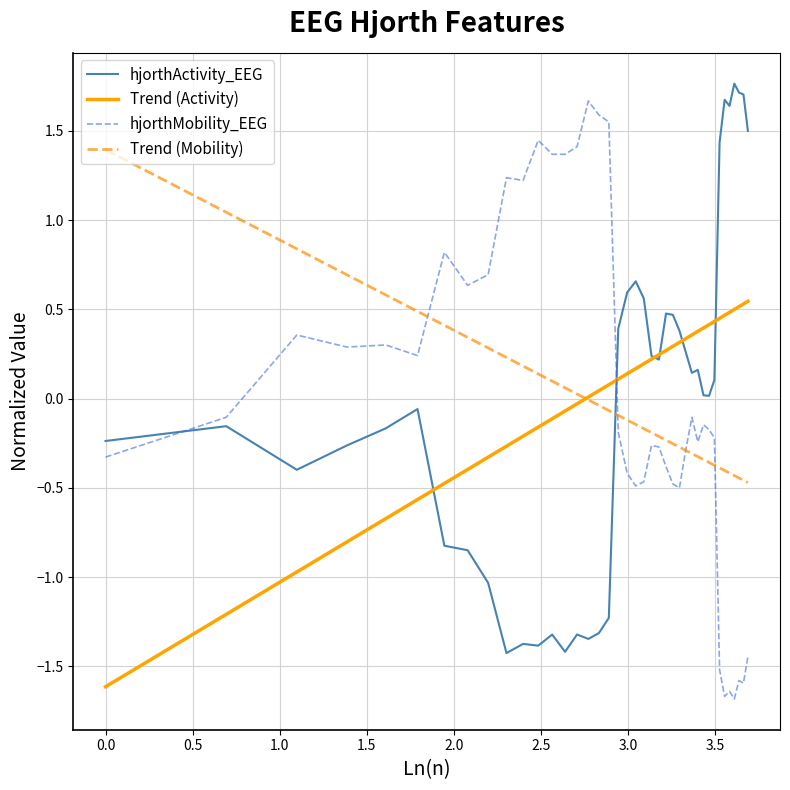

What is the minimum value shown in the chart?

-1.7